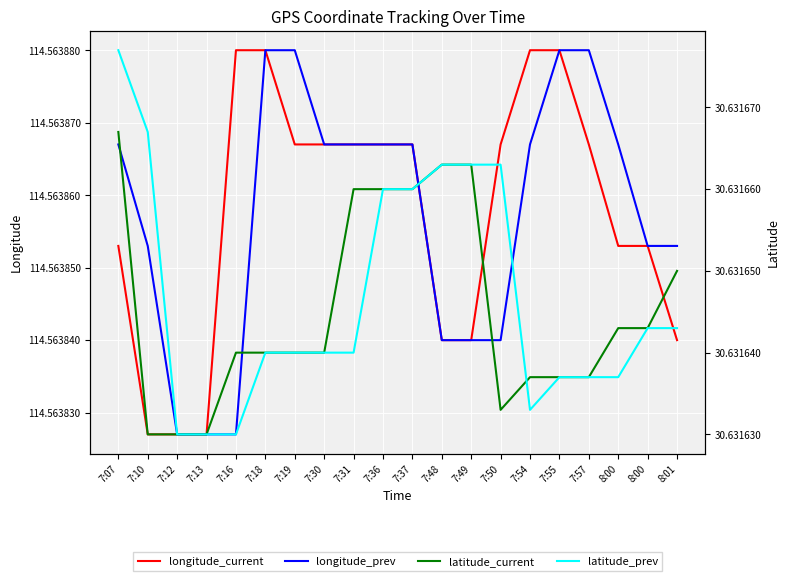

The value of latitude_prev at 7:57 is 30.6. True or false?

True